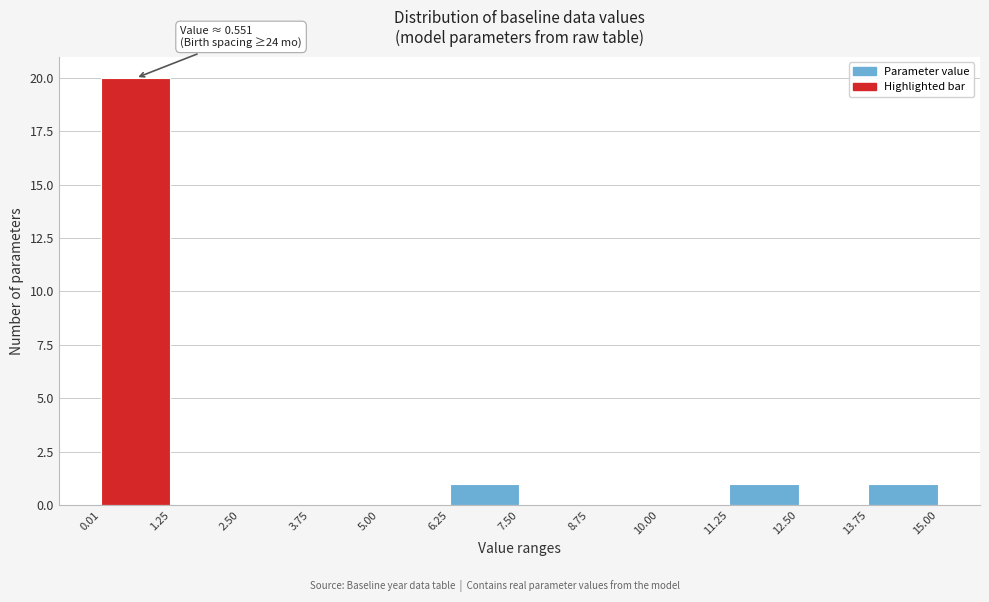

Over which range of the x-axis is the bar tallest?

0.01 to 1.25